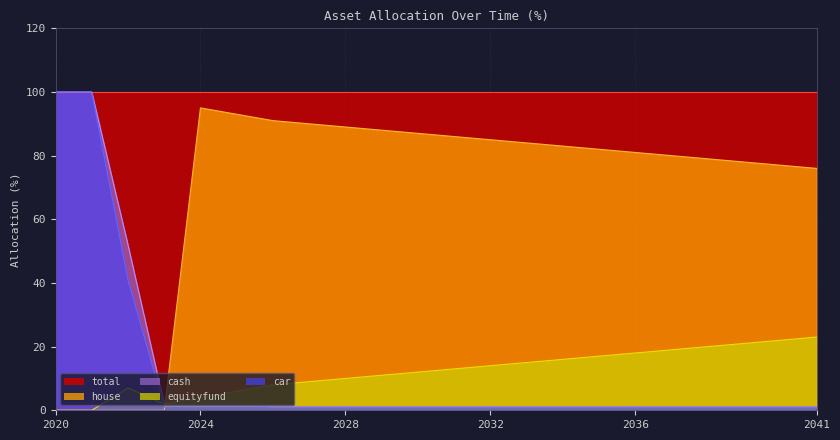

How many lines are shown in the chart?

5